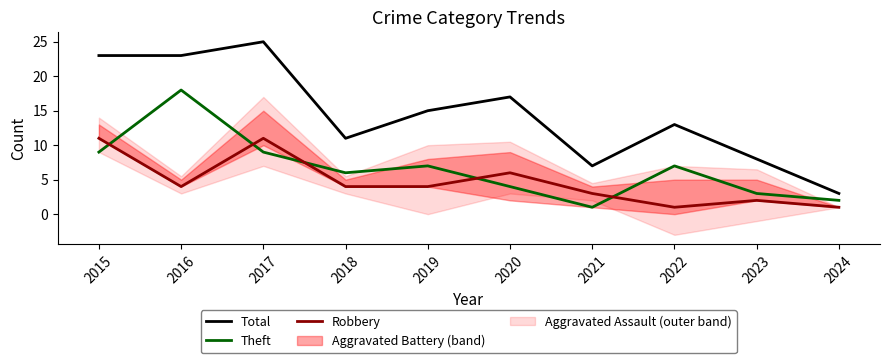

True or false: Robbery and Total cross at least once.

False